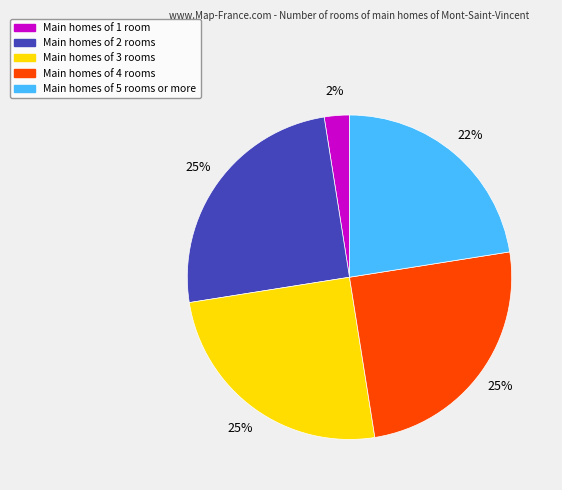

To the nearest percent, what percentage of the pie is Main homes of 4 rooms?

25%